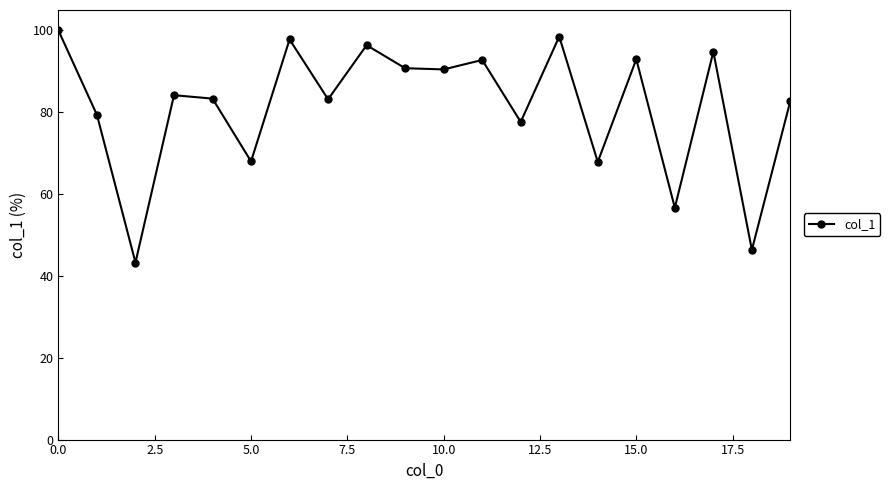

What is the value of the 19th point from the left?

46.4